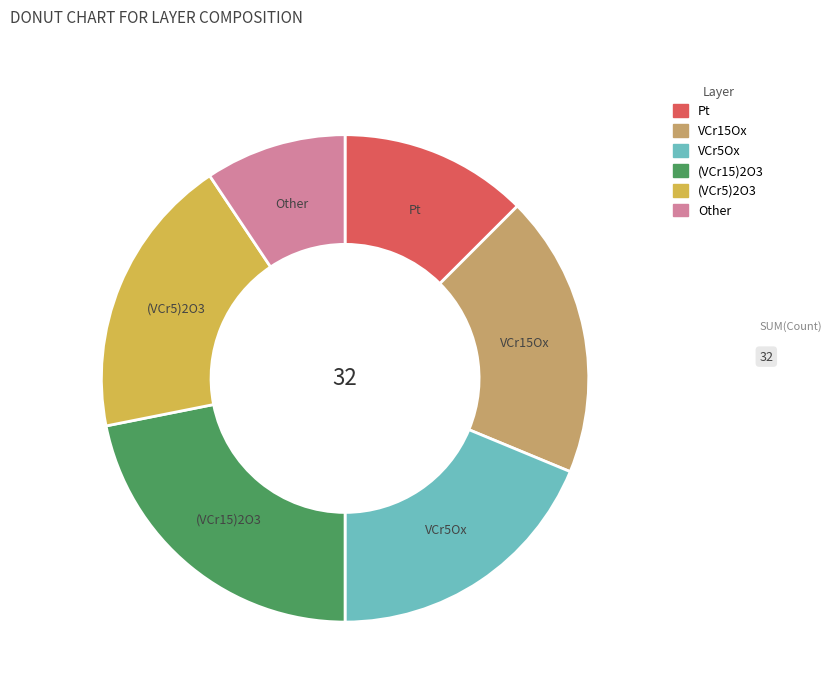

Is it true that (VCr5)2O3 is 25% of the pie?

False